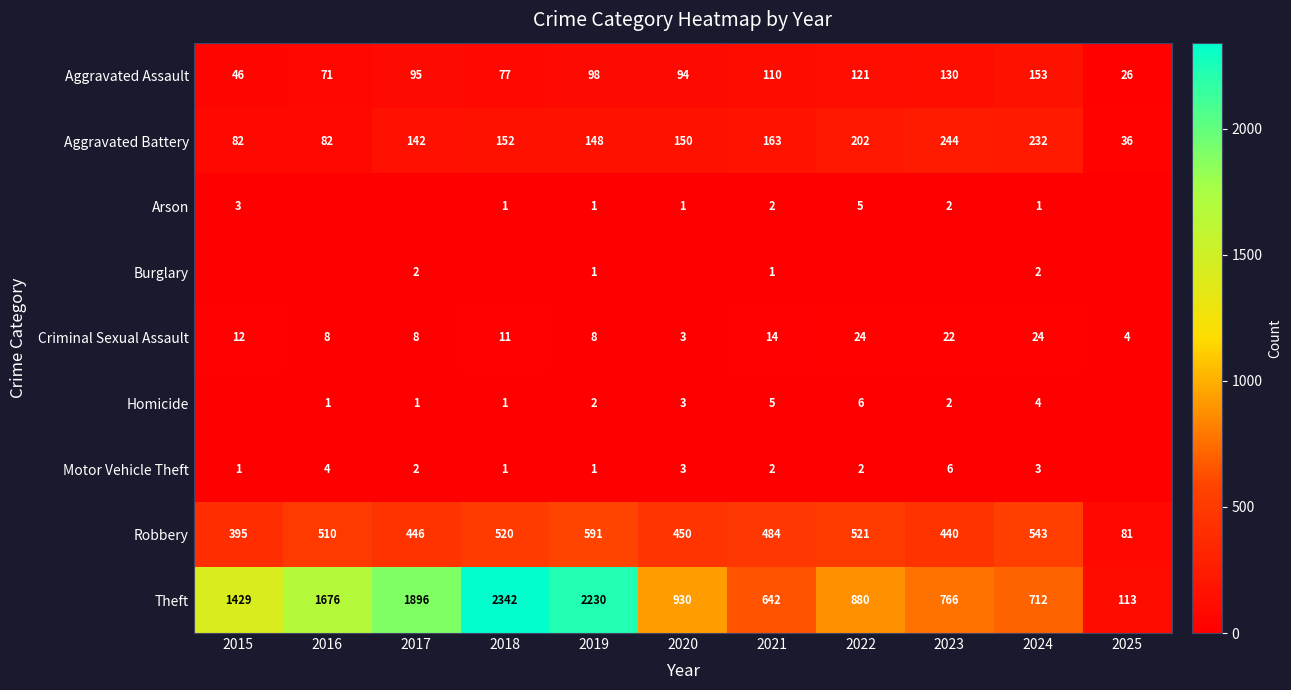

What is the spread (max minus min) of values at 2020?

930